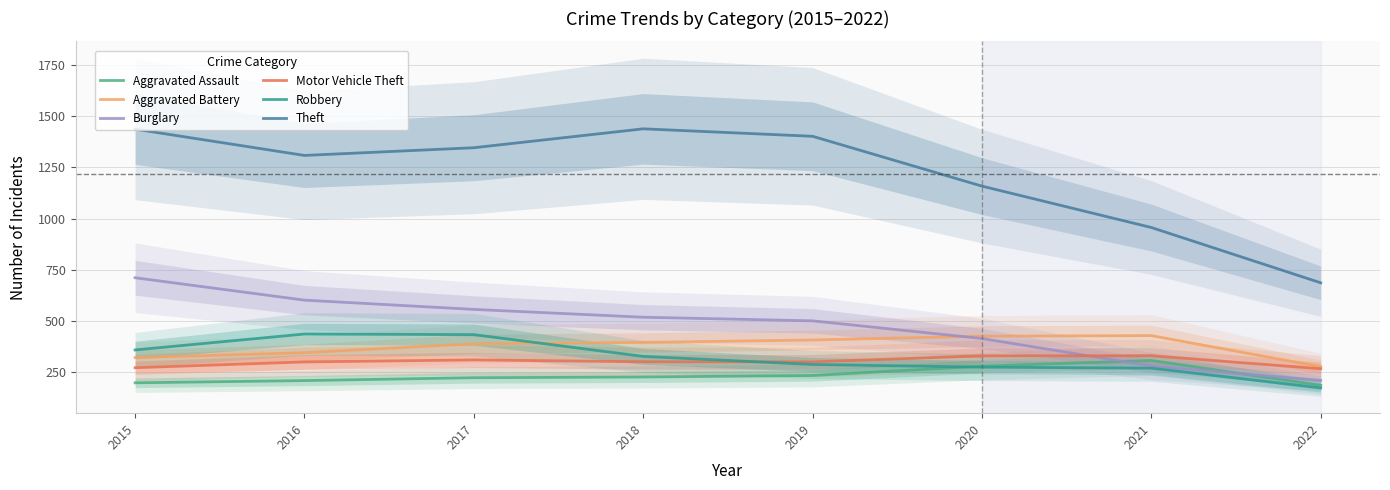

What is the value of the Aggravated Assault point at the 8th from the left?

184.4